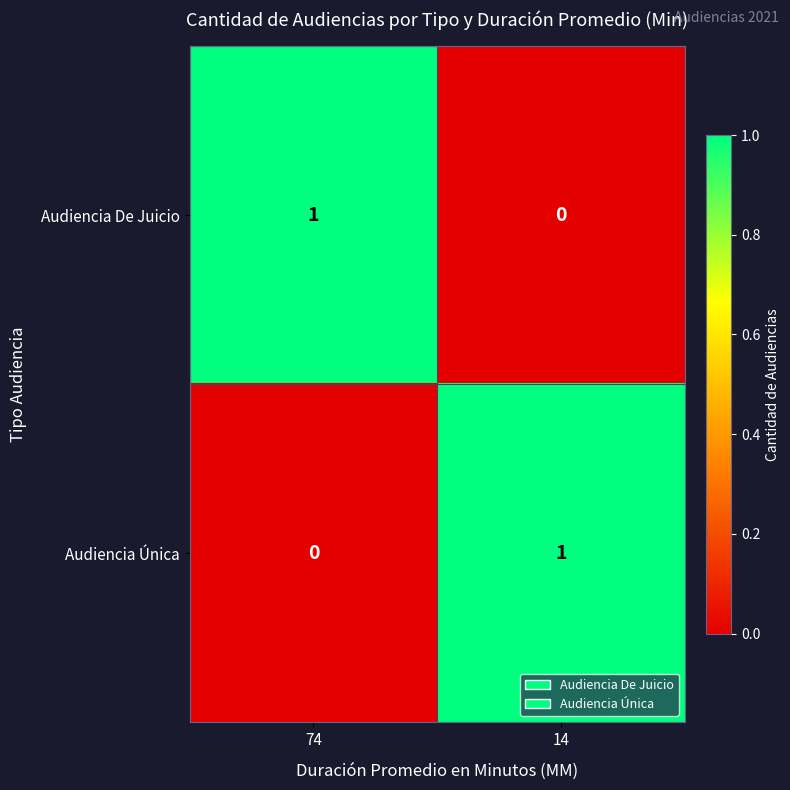

Is the value of Audiencia Única at 14 greater than the value of Audiencia De Juicio at 14?

Yes